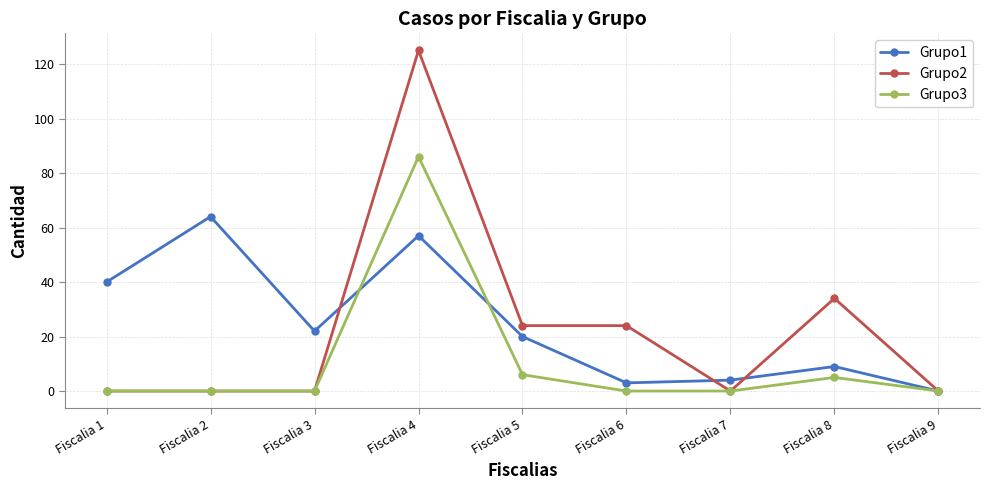

True or false: Grupo2 has a value of 0 at Fiscalia 3.

True